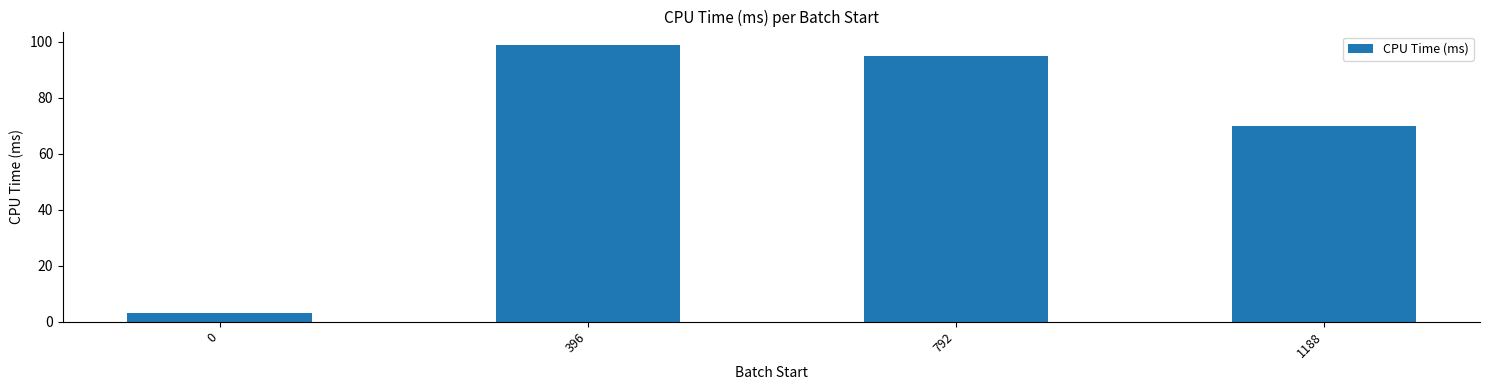

What is the sum of all values?

266.4